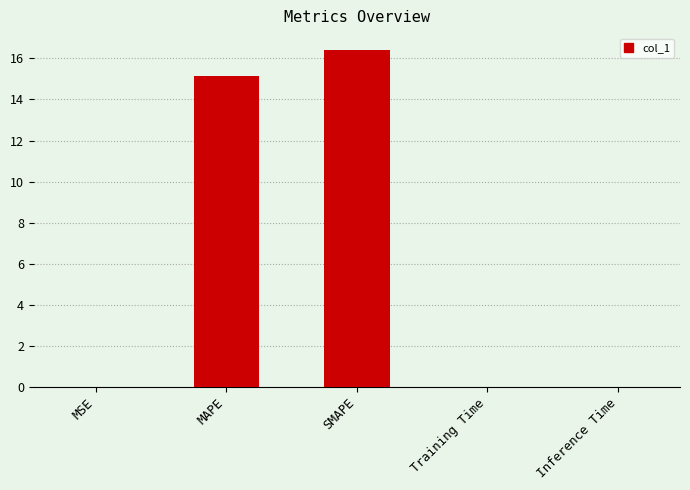

What is the difference between the values at SMAPE and Training Time?

16.4